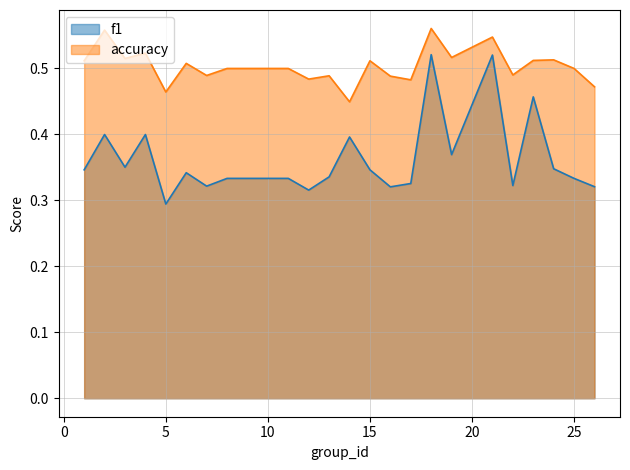

What is the smallest value displayed?

0.3